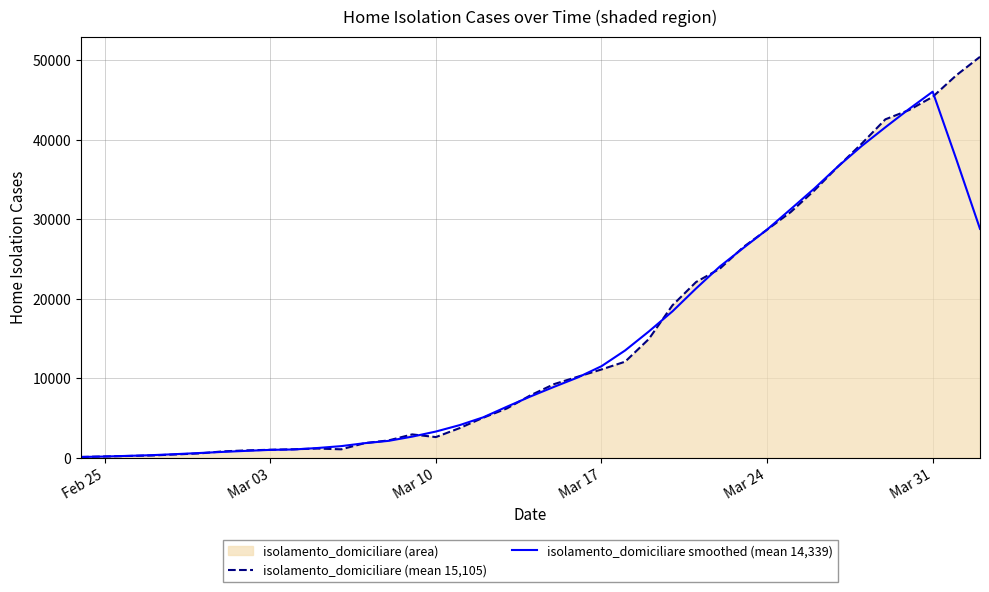

Which series has the largest total across all categories?

isolamento_domiciliare (mean 15,105)